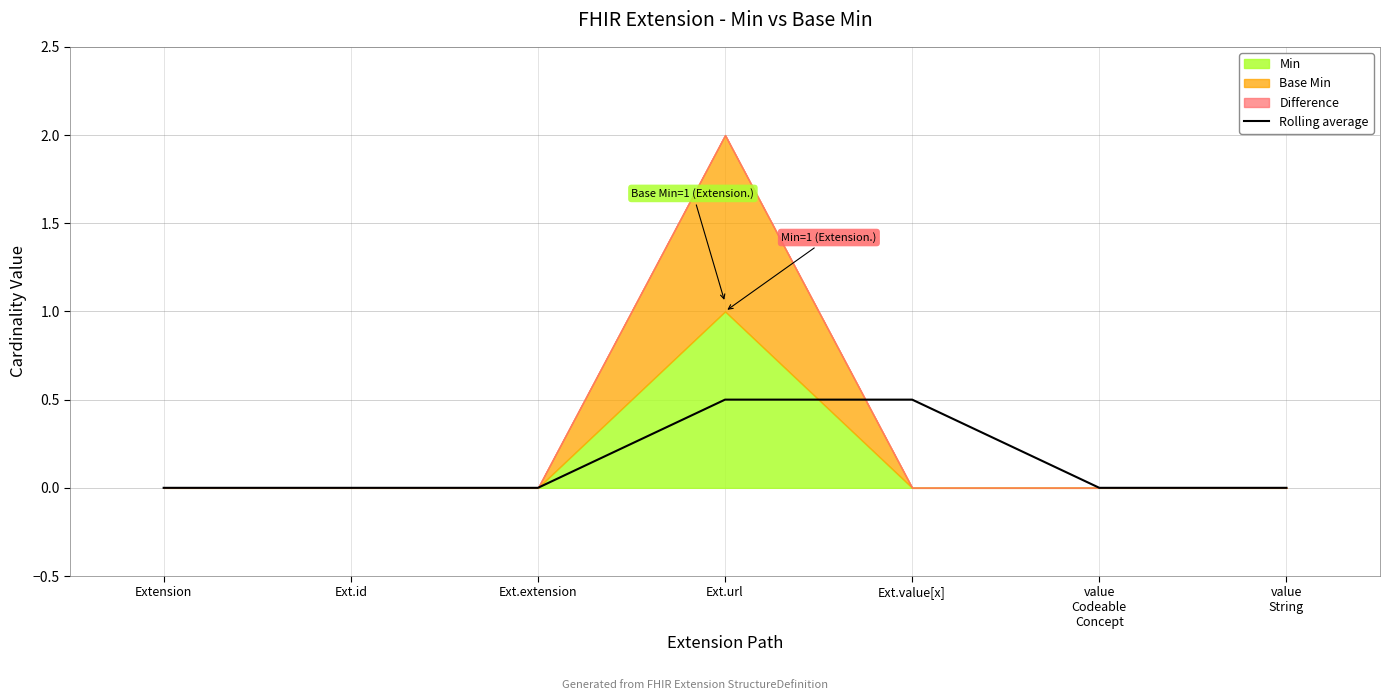

Where is the data nearest to the value 0?

Extension